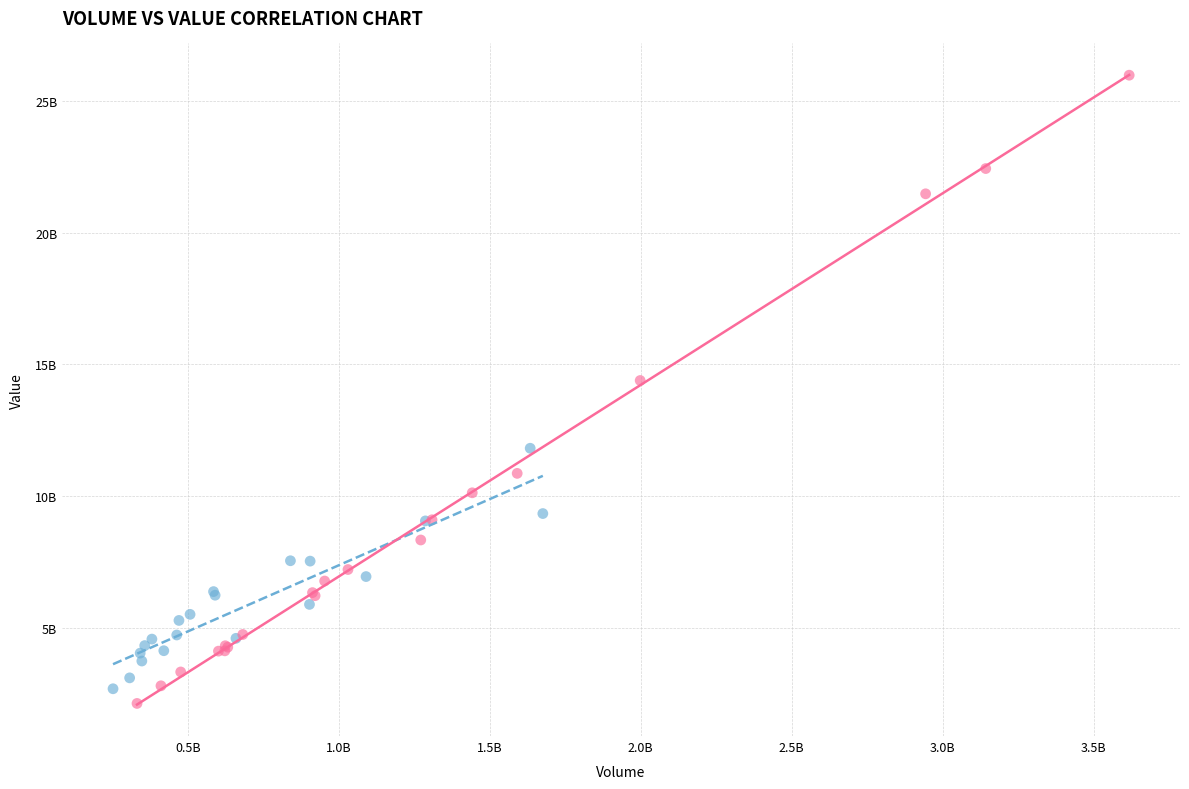

Which series contains the lowest Y value?

Late Period